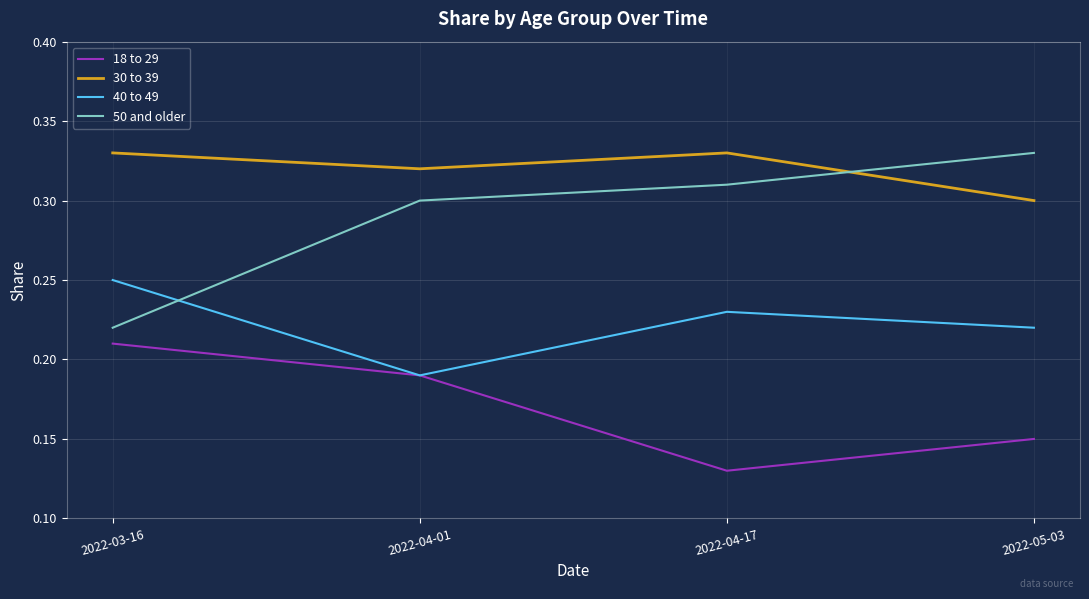

Which series has the largest total across all categories?

30 to 39